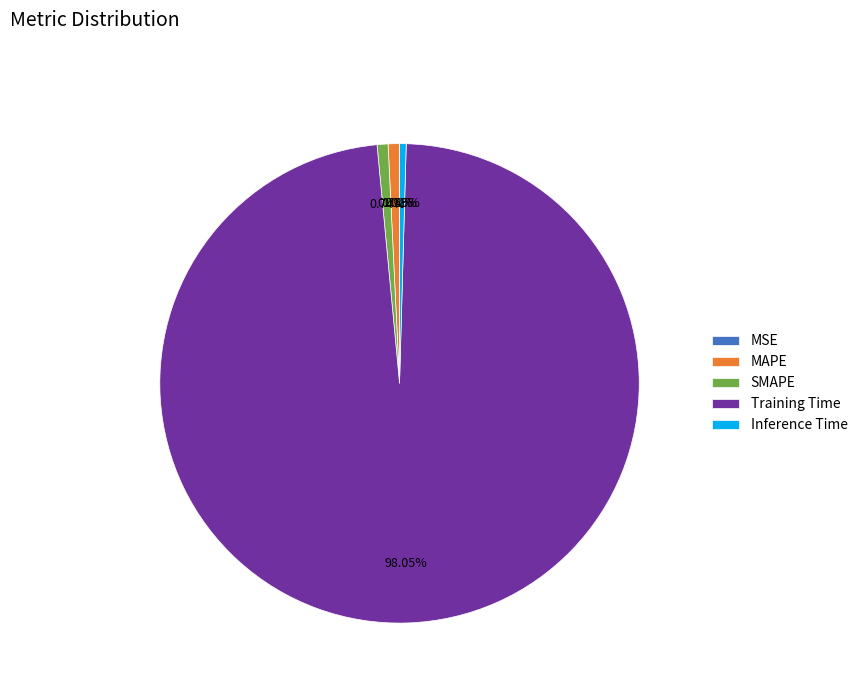

Does Training Time account for over 50% of the chart?

Yes